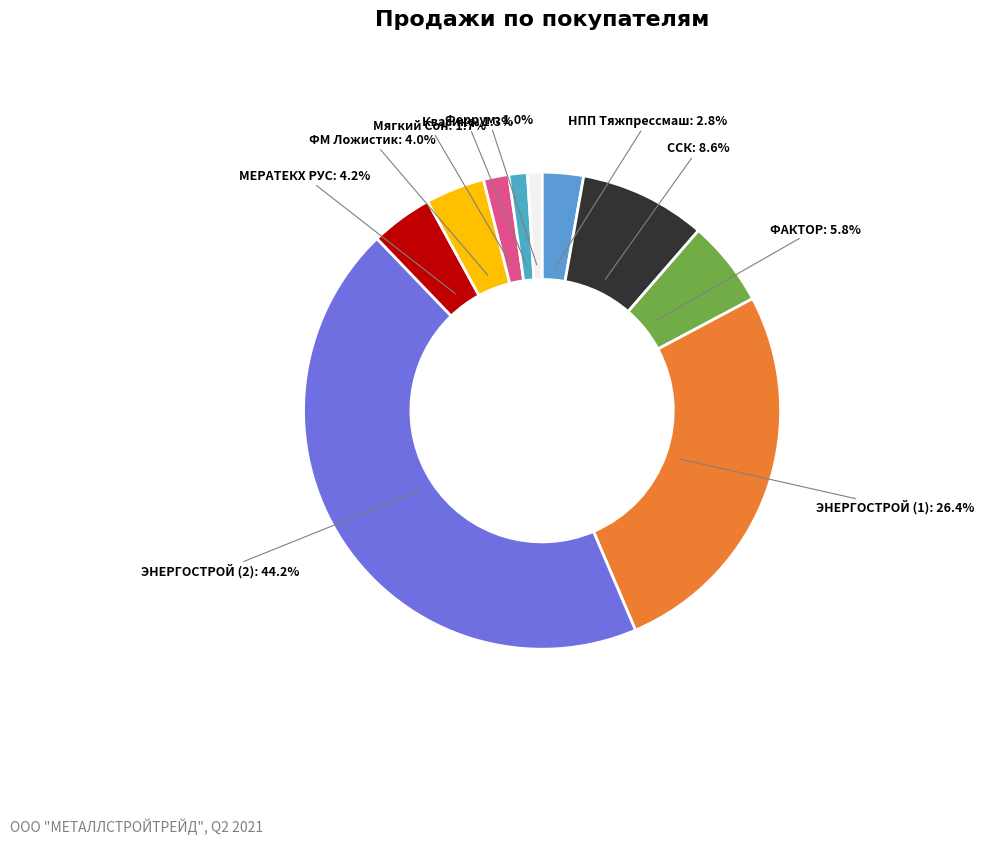

Between Мягкий Сон and ЭНЕРГОСТРОЙ (1), which is larger?

ЭНЕРГОСТРОЙ (1)